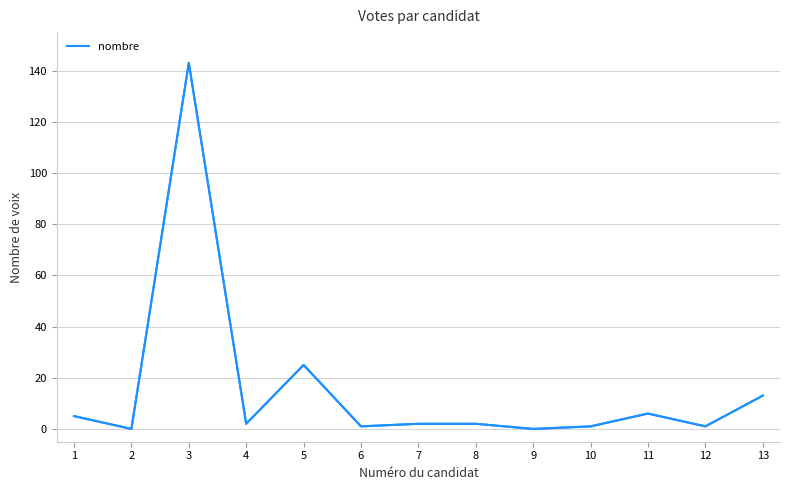

What is the maximum value shown in the chart?

143